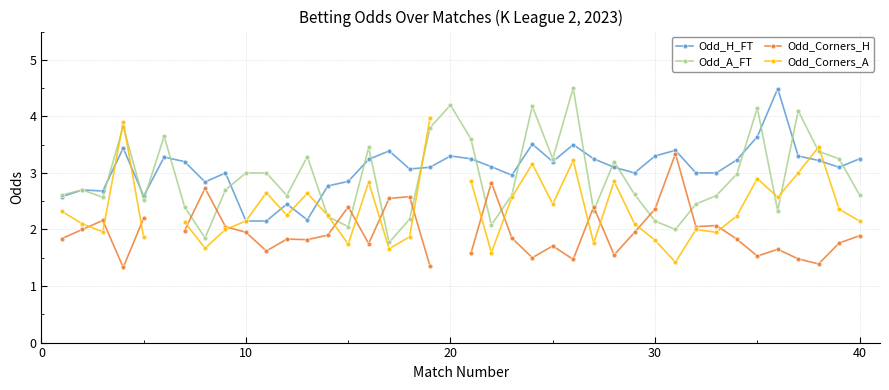

What is the difference between the maximum and minimum values in the Odd_H_FT series?

2.3